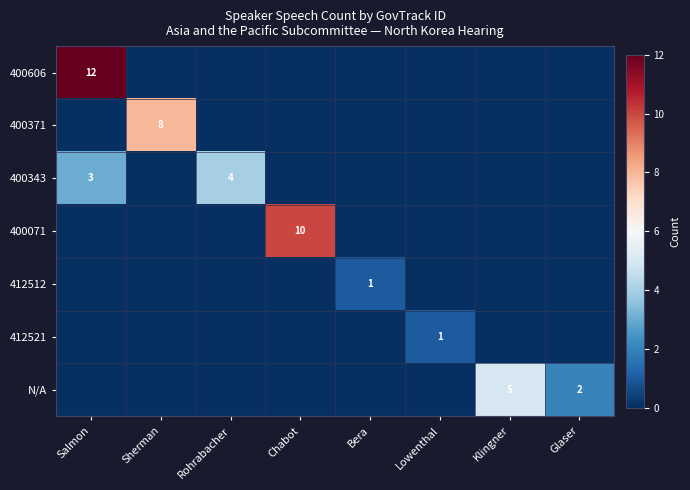

At how many categories does at least one series exceed 3?

5